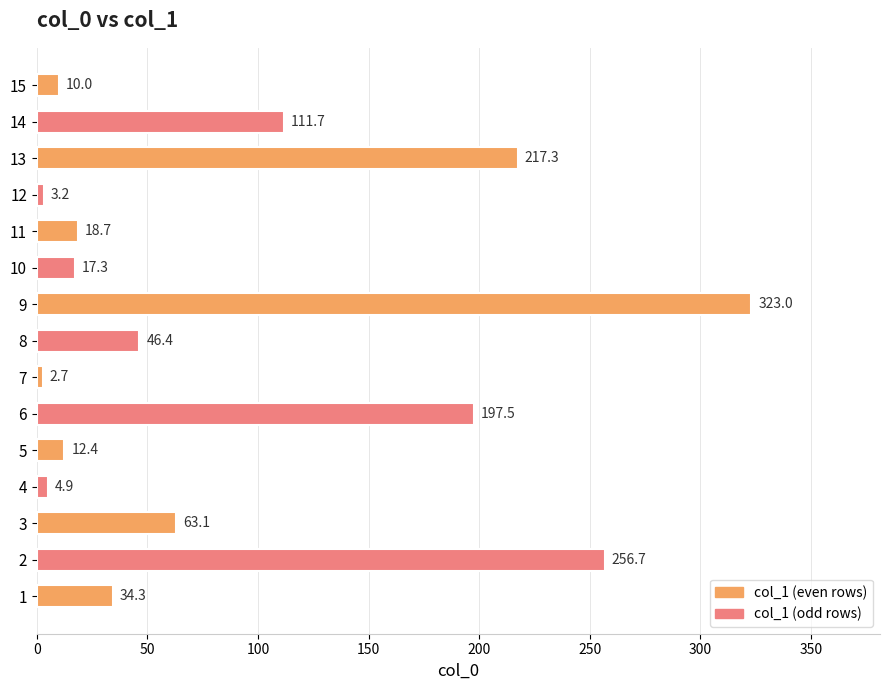

What value does the data have at 11?

18.7